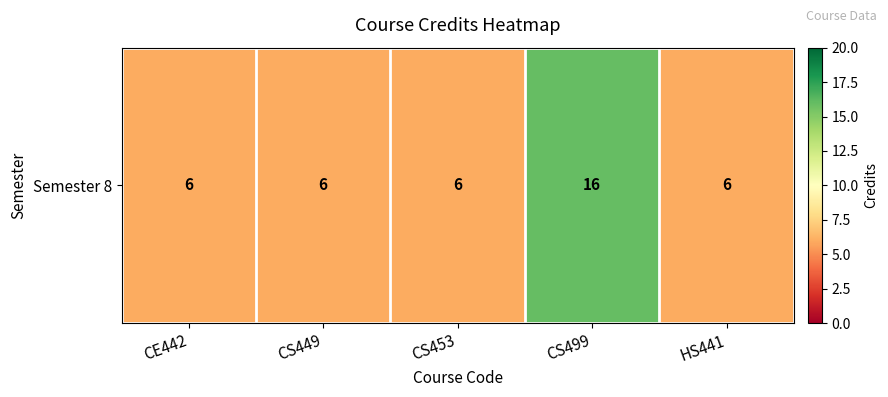

Which label corresponds to the smallest value in the chart?

CE442